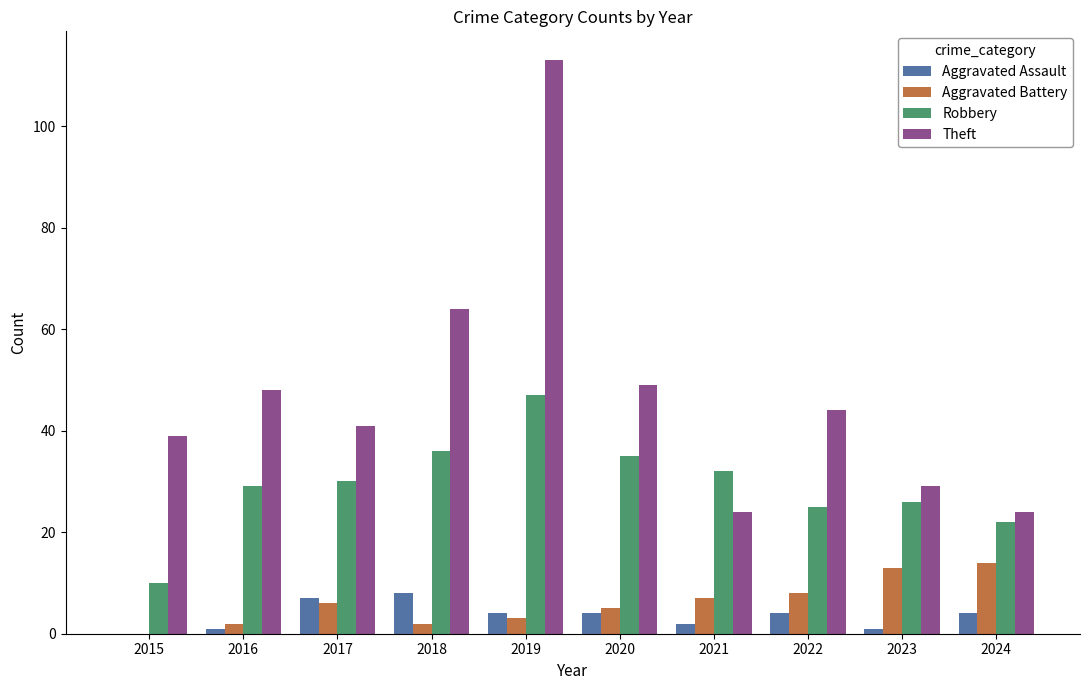

What is the total value across all series at 2020?

93